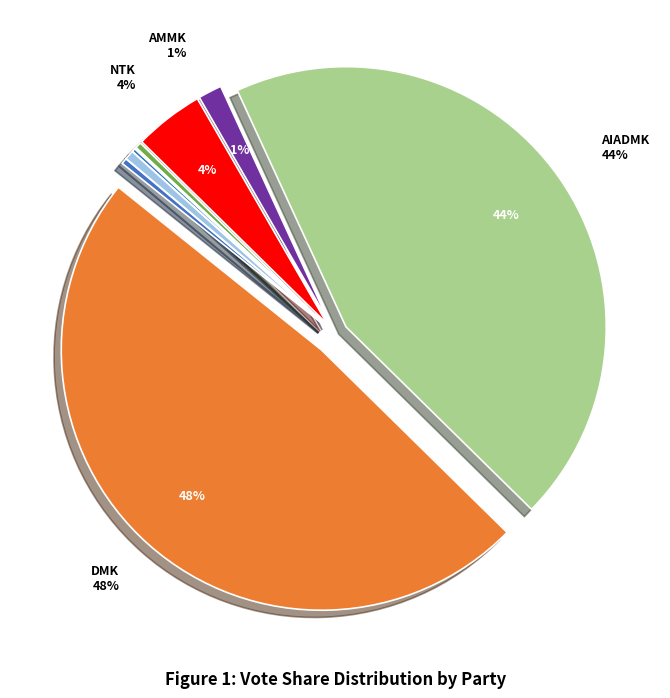

Is there a majority slice in this chart?

No